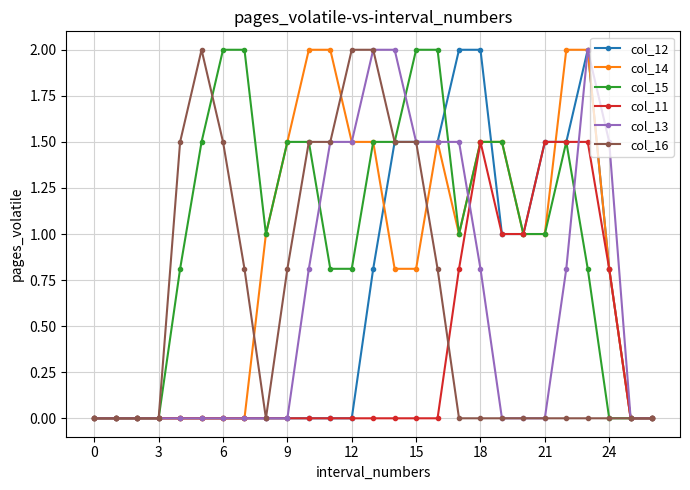

Reading left to right, transcribe all the data shown in this chart.

col_12: 0.0	0.0	0.0	0.0	0.0	0.0	0.0	0.0	0.0	0.0	0.0	0.0	0.0	0.8	1.5	1.5	1.5	2.0	2.0	1.0	1.0	1.5	1.5	2.0	0.8	0.0	0.0
col_14: 0.0	0.0	0.0	0.0	0.0	0.0	0.0	0.0	1.0	1.5	2.0	2.0	1.5	1.5	0.8	0.8	1.5	1.0	1.5	1.5	1.0	1.0	2.0	2.0	0.8	0.0	0.0
col_15: 0.0	0.0	0.0	0.0	0.8	1.5	2.0	2.0	1.0	1.5	1.5	0.8	0.8	1.5	1.5	2.0	2.0	1.0	1.5	1.5	1.0	1.0	1.5	0.8	0.0	0.0	0.0
col_11: 0.0	0.0	0.0	0.0	0.0	0.0	0.0	0.0	0.0	0.0	0.0	0.0	0.0	0.0	0.0	0.0	0.0	0.8	1.5	1.0	1.0	1.5	1.5	1.5	0.8	0.0	0.0
col_13: 0.0	0.0	0.0	0.0	0.0	0.0	0.0	0.0	0.0	0.0	0.8	1.5	1.5	2.0	2.0	1.5	1.5	1.5	0.8	0.0	0.0	0.0	0.8	2.0	1.5	0.0	0.0
col_16: 0.0	0.0	0.0	0.0	1.5	2.0	1.5	0.8	0.0	0.8	1.5	1.5	2.0	2.0	1.5	1.5	0.8	0.0	0.0	0.0	0.0	0.0	0.0	0.0	0.0	0.0	0.0